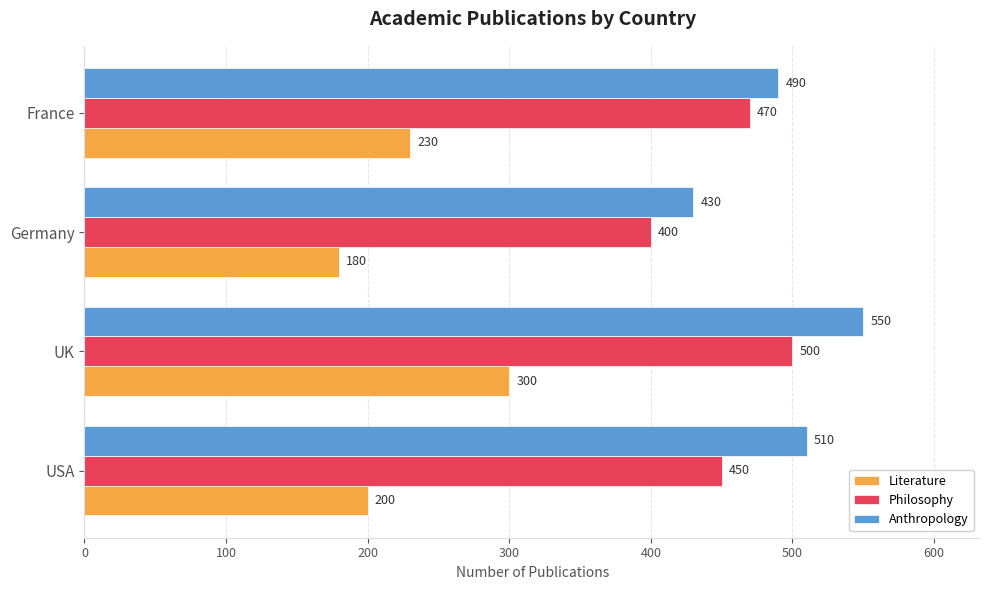

What is the difference between the maximum and minimum values in the Literature series?

120